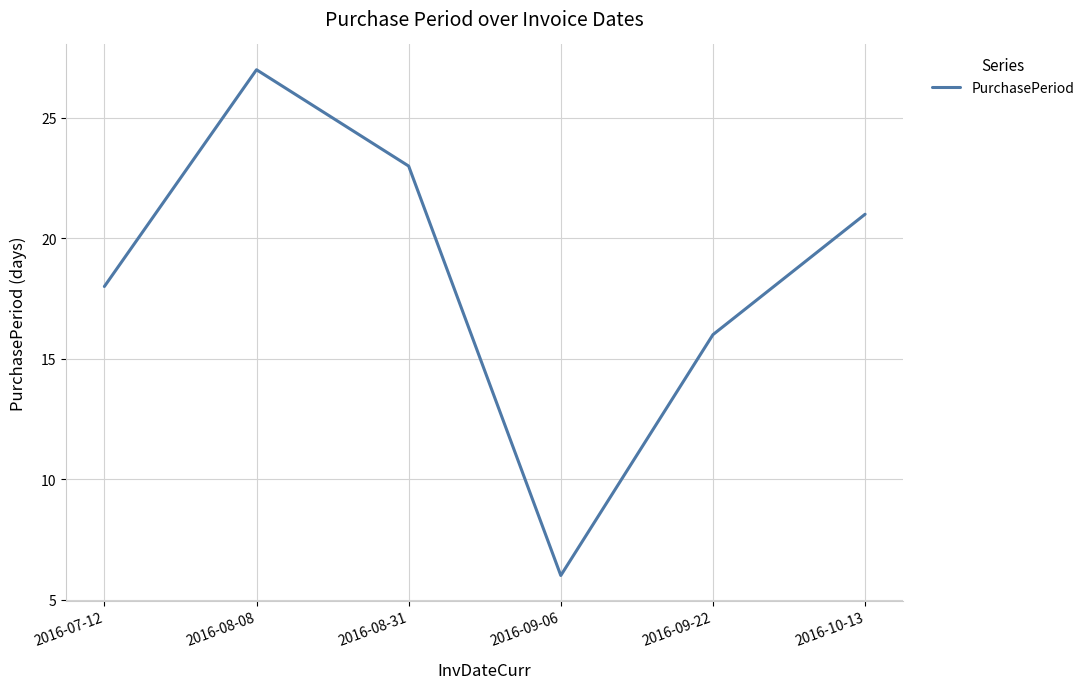

How many lines are shown in the chart?

1